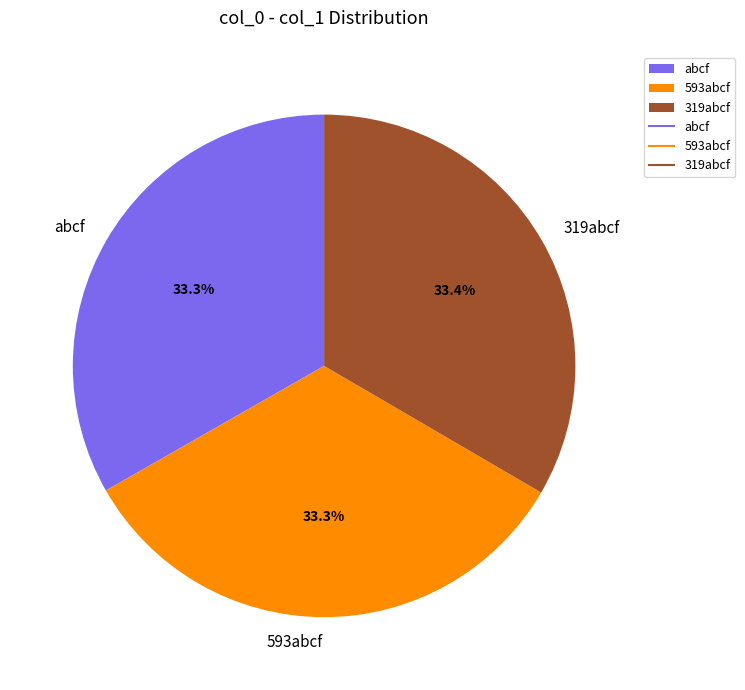

Approximately how many times larger is the value at 319abcf compared to abcf?

1.0